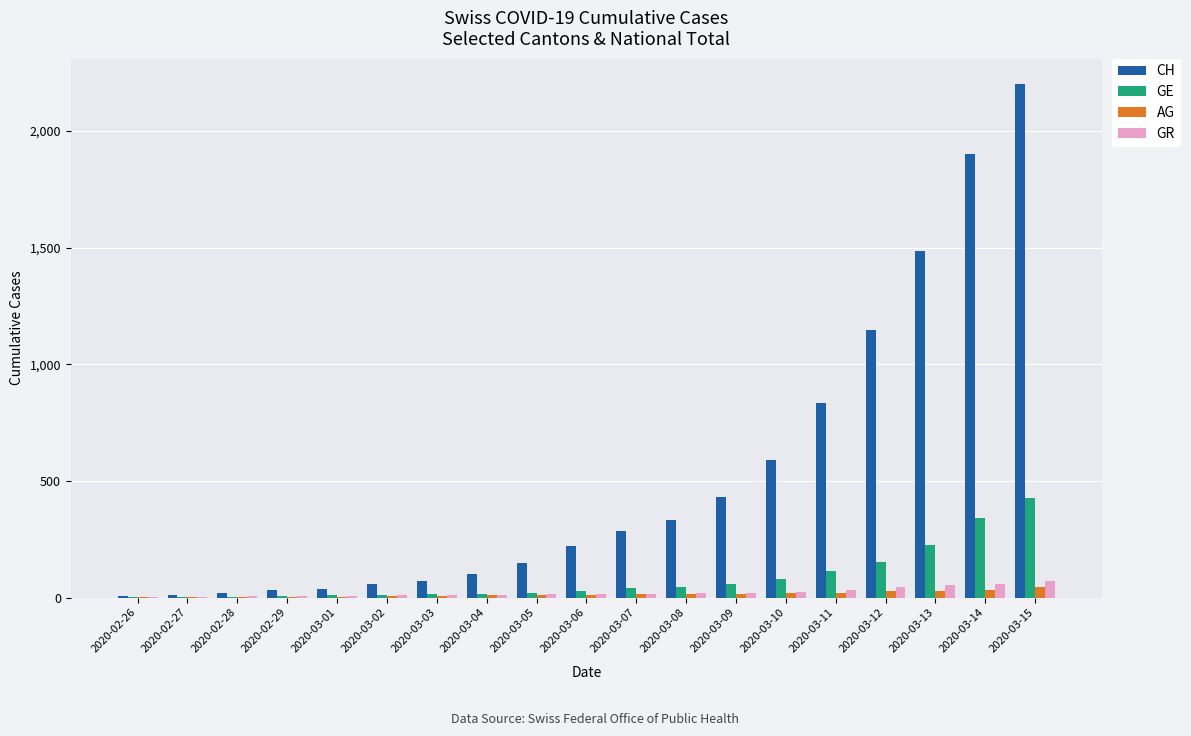

What is the sum of all GR values?

411